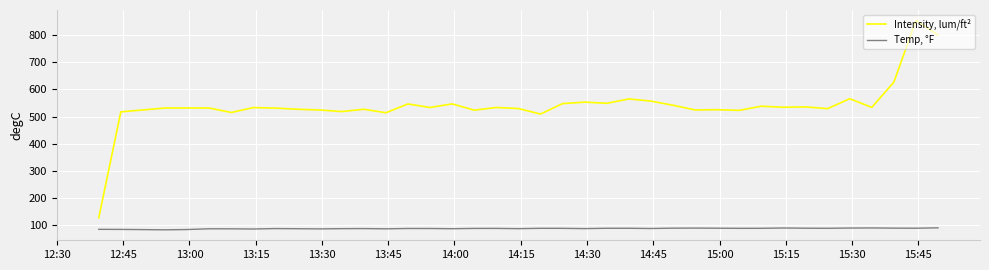

True or false: Temp, °F and Intensity, lum/ft² intersect in this chart.

False